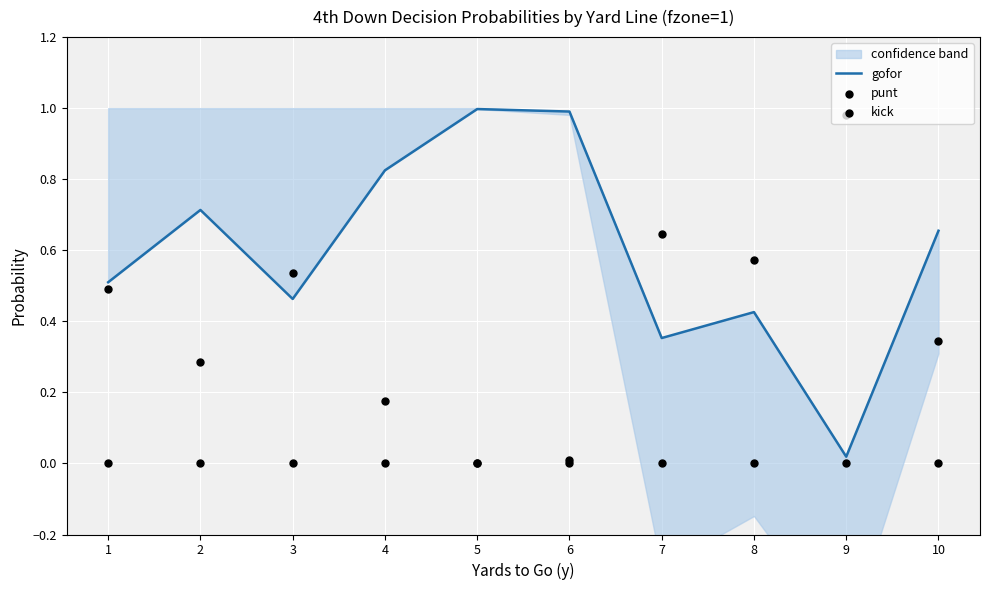

Is the value of gofor at 7 greater than the value of punt at 10?

Yes